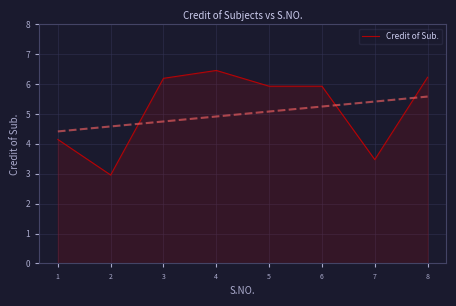

Reading left to right, list all the values displayed in this chart.

4.1	3.0	6.2	6.5	5.9	5.9	3.5	6.2